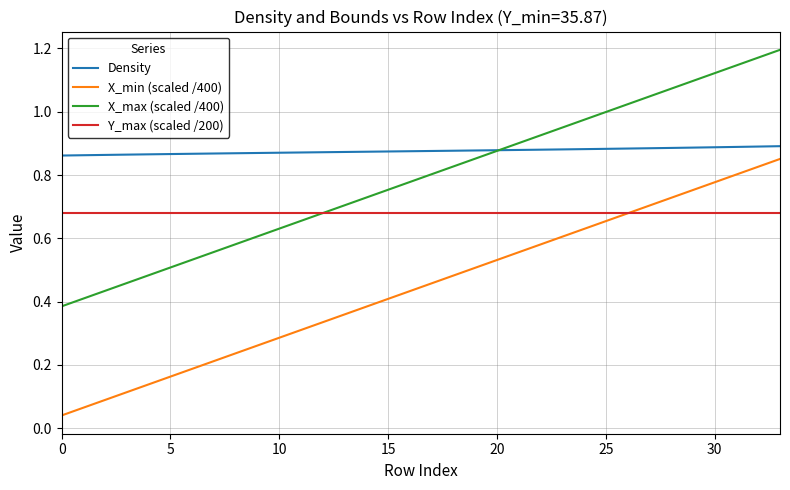

Rank the series by their average value, from lowest to highest.

X_min (scaled /400), Y_max (scaled /200), X_max (scaled /400), Density